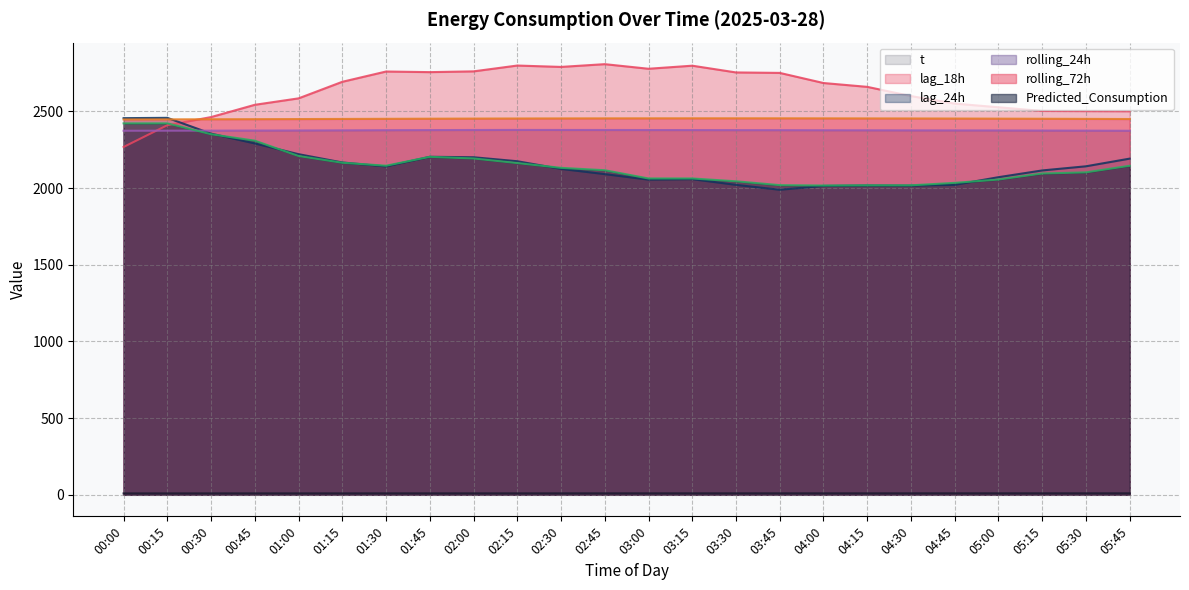

At which label does lag_24h reach its minimum?

03:45